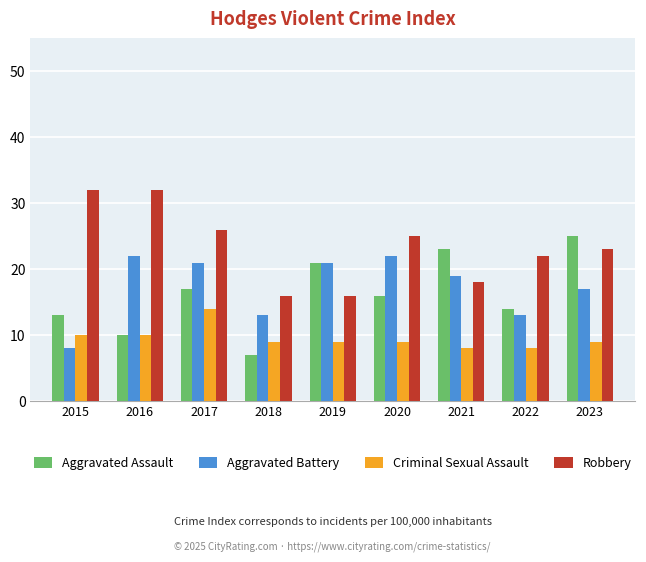

What is the maximum value shown in the chart?

32